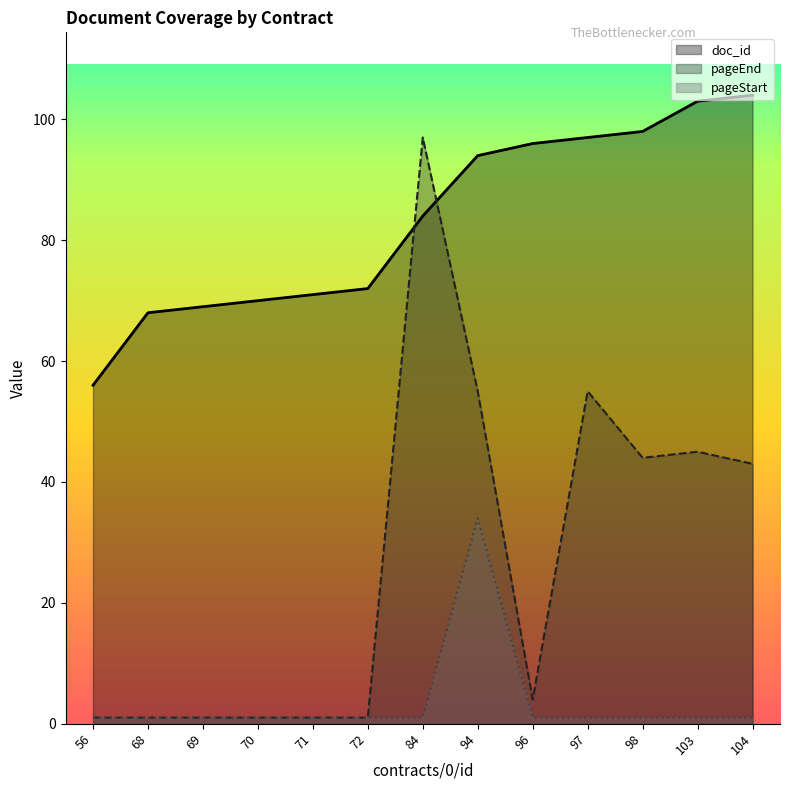

At which label does doc_id reach its peak?

104